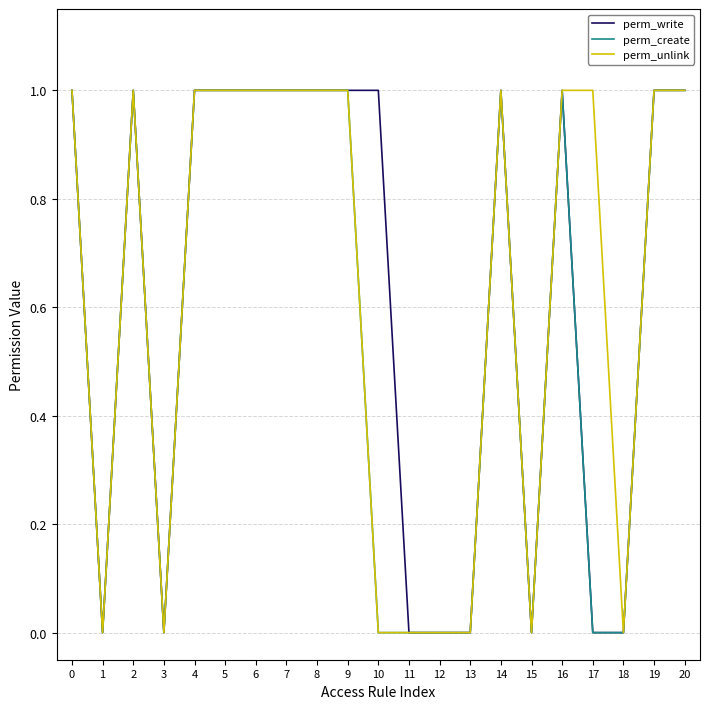

What is the total value across all series at 9?

3